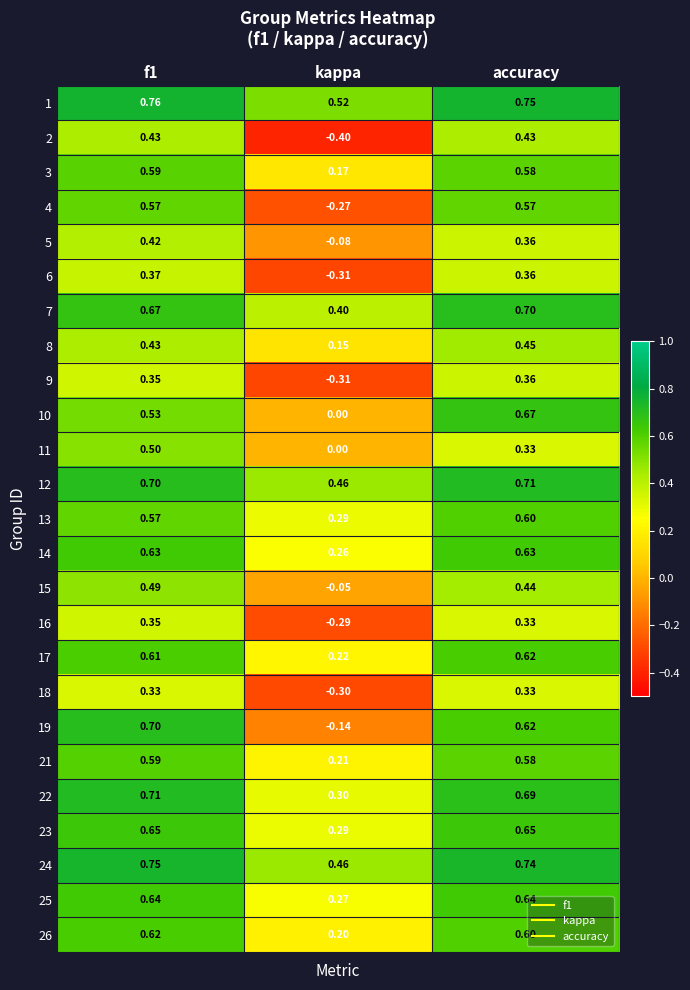

Which category has the lowest value in the 15 series?

kappa